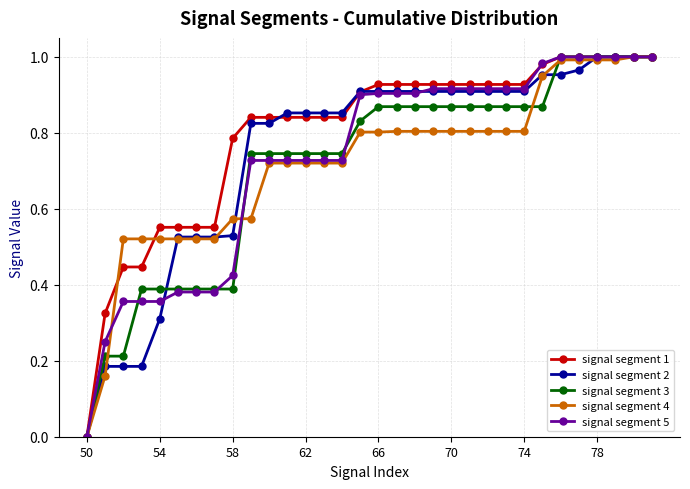

Which series has the largest total across all categories?

signal segment 1